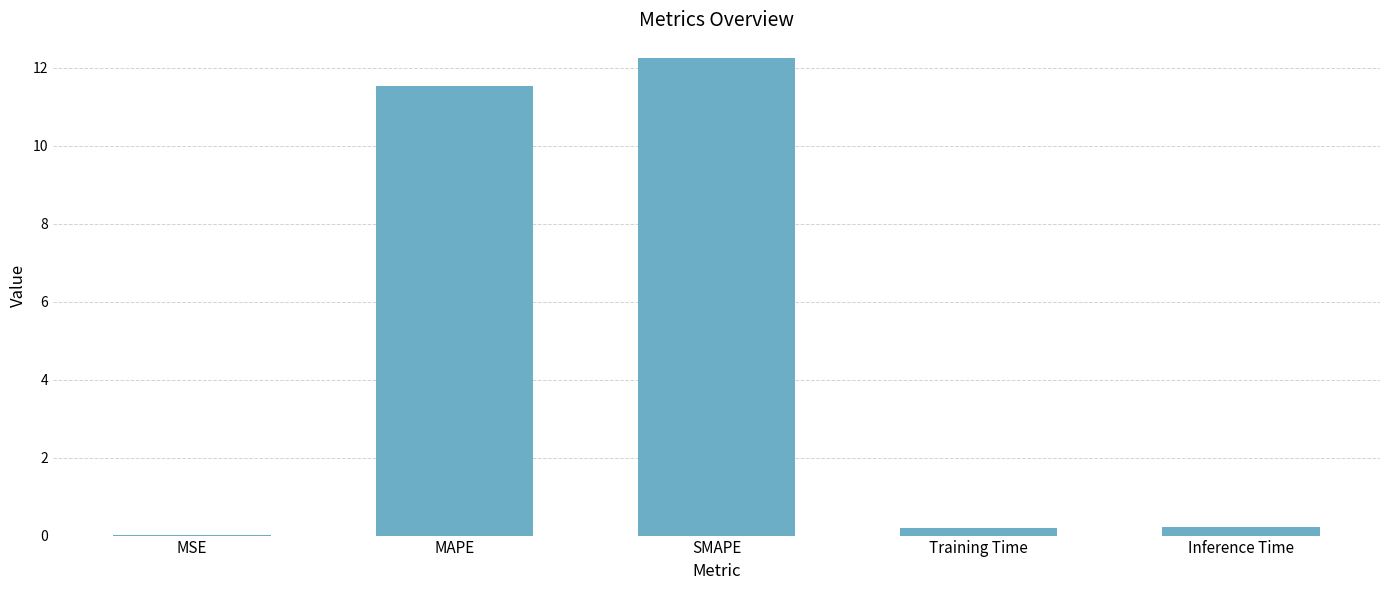

What is the greatest value displayed?

12.2